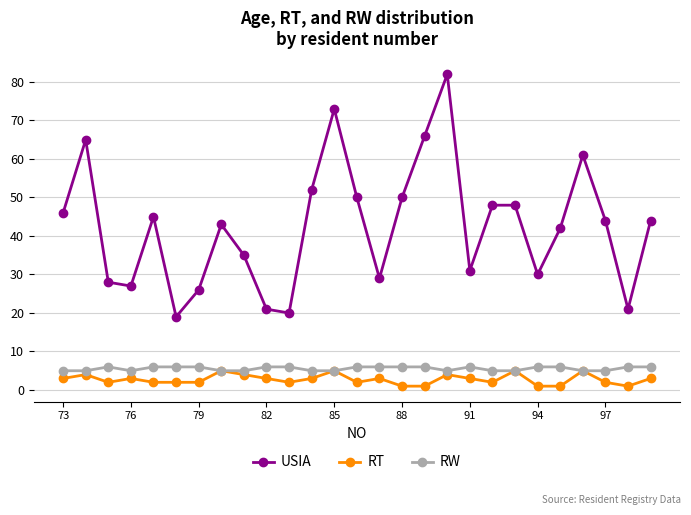

Reading right to left, list all the values displayed in this chart.

USIA: 44	21	44	61	42	30	48	48	31	82	66	50	29	50	73	52	20	21	35	43	26	19	45	27	28	65	46
RT: 3	1	2	5	1	1	5	2	3	4	1	1	3	2	5	3	2	3	4	5	2	2	2	3	2	4	3
RW: 6	6	5	5	6	6	5	5	6	5	6	6	6	6	5	5	6	6	5	5	6	6	6	5	6	5	5